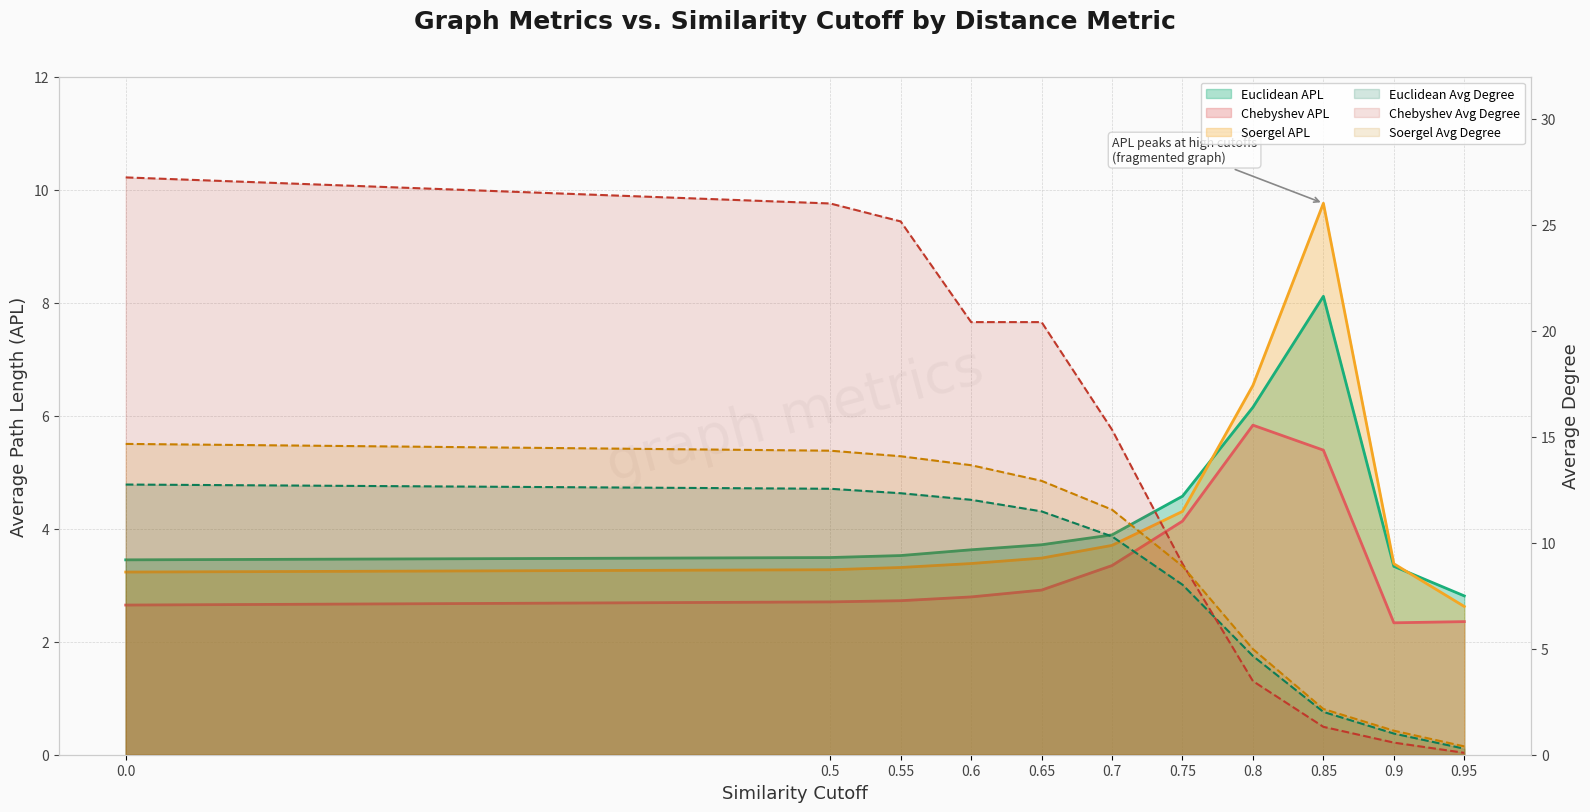

How many series are shown in this chart?

6